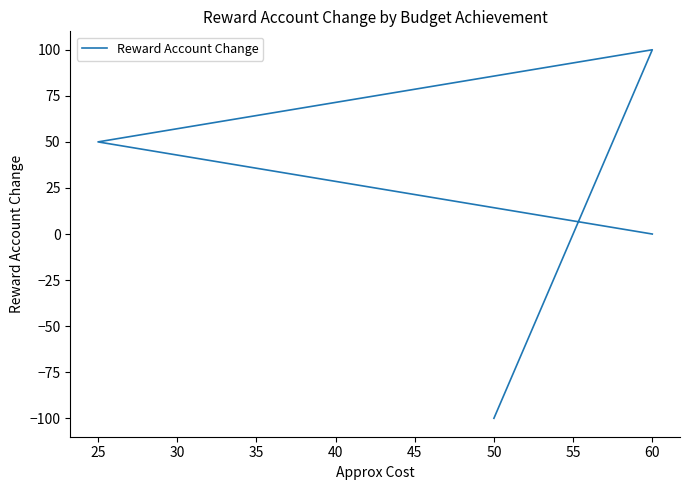

The value at 60 is 0. True or false?

True